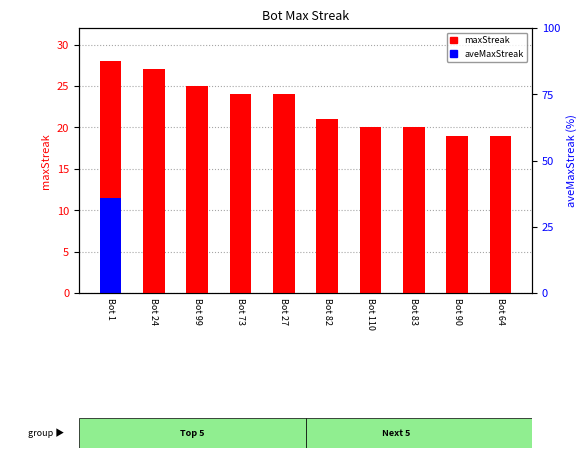

The maxStreak series shows 20.0 at Bot 83. True or false?

True